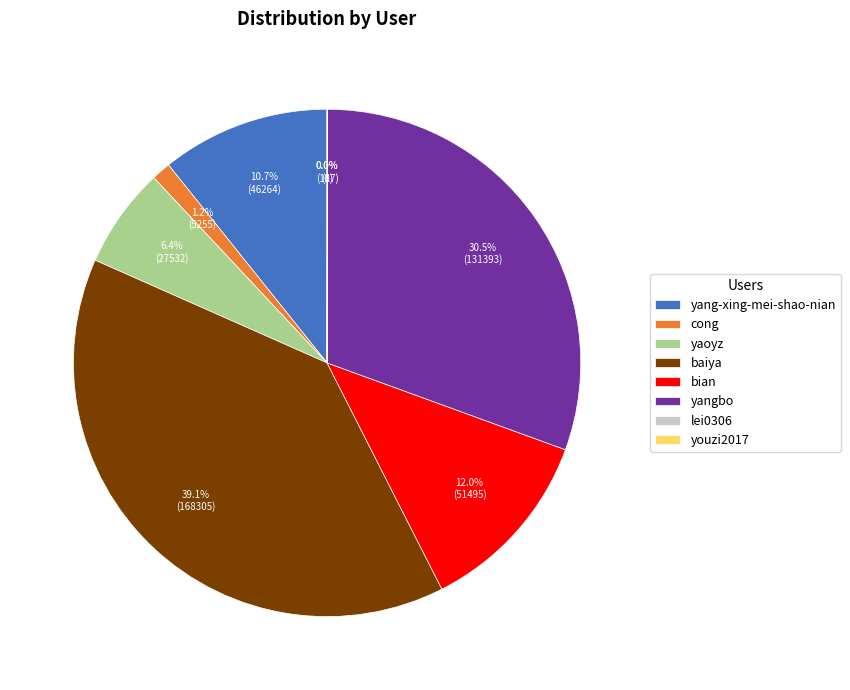

Combined, do yangbo and cong account for over 50%?

No